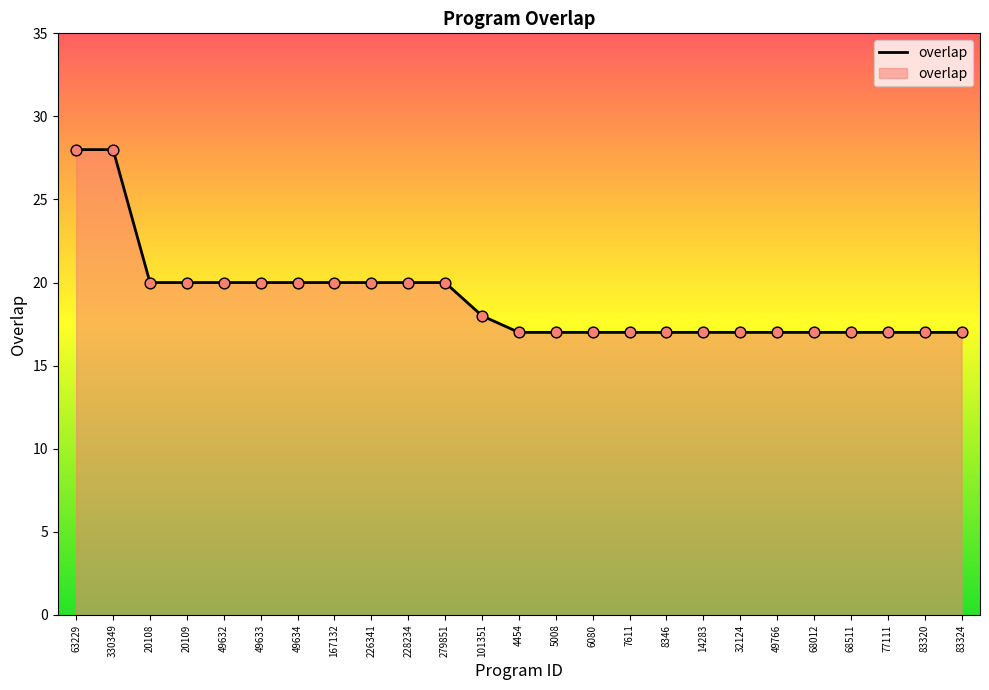

Which has a higher value, 20108 or 101351?

20108